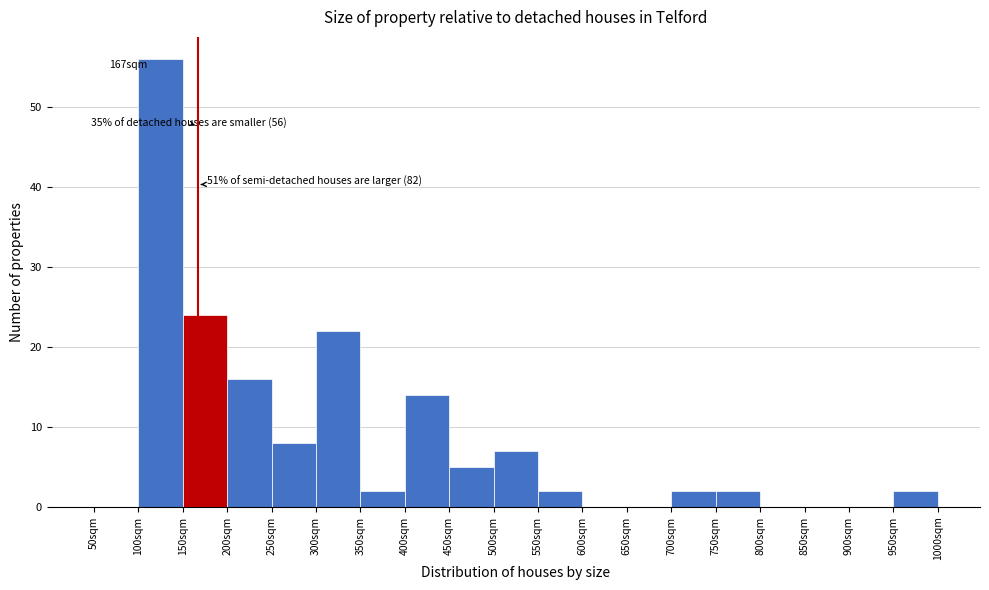

Over which range of the x-axis is the bar tallest?

100 to 150